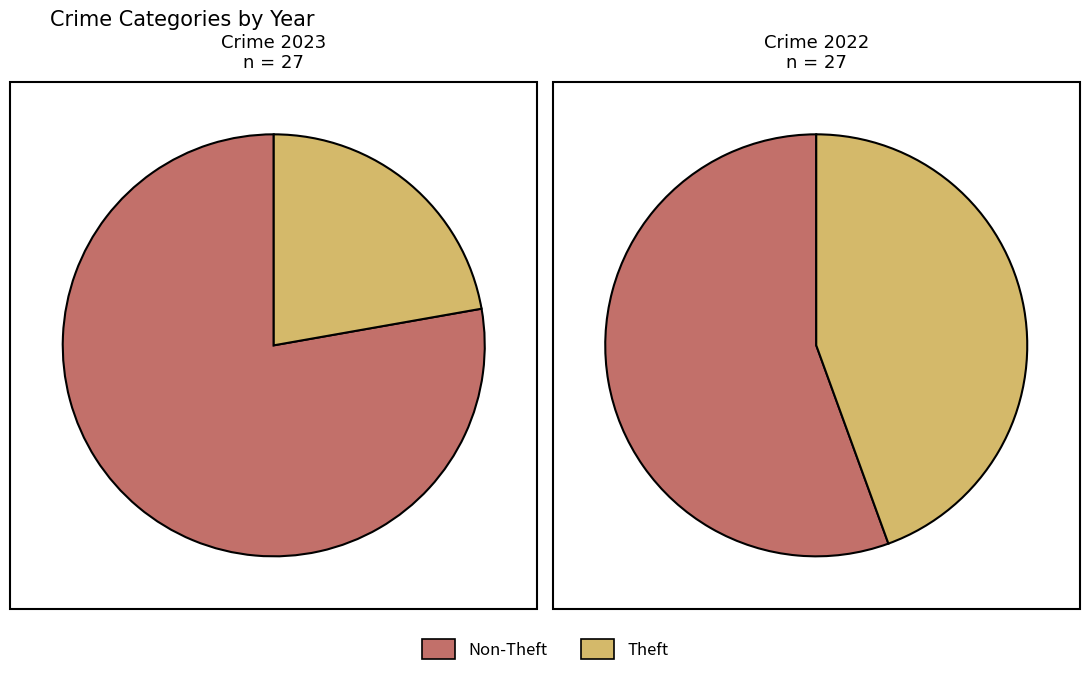

Does Criminal Sexual Assault account for over 50% of the chart?

No